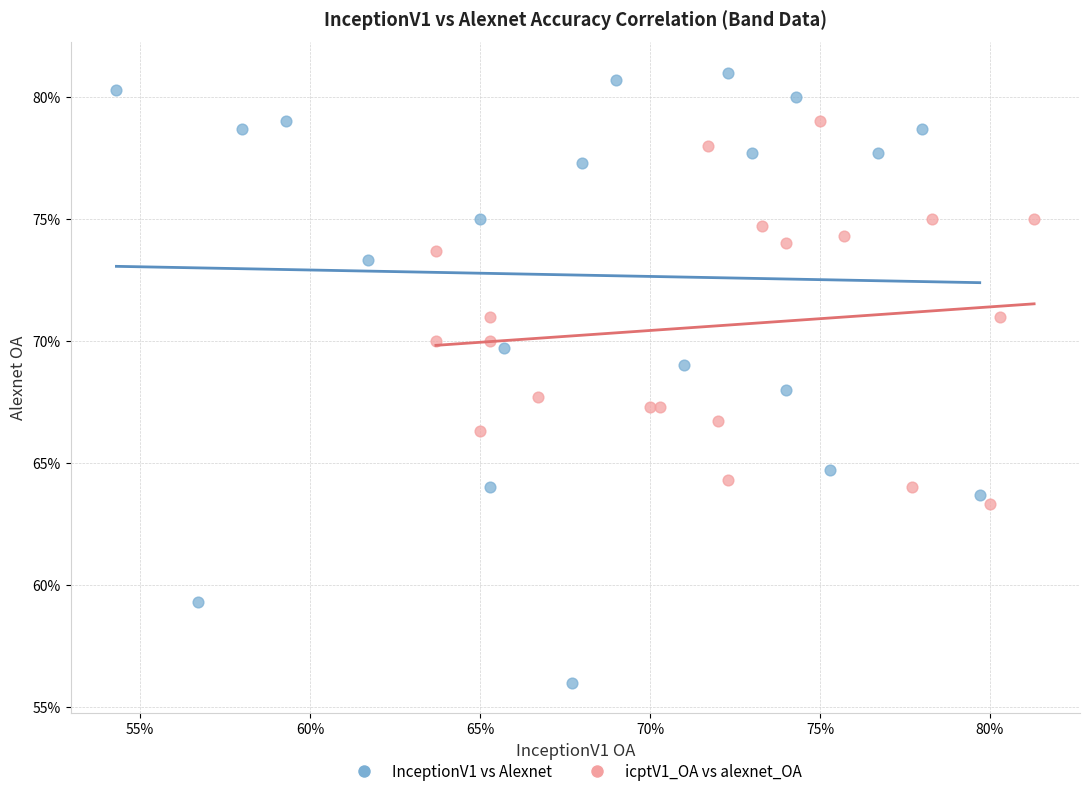

Which series reaches the minimum Y coordinate?

InceptionV1 vs Alexnet